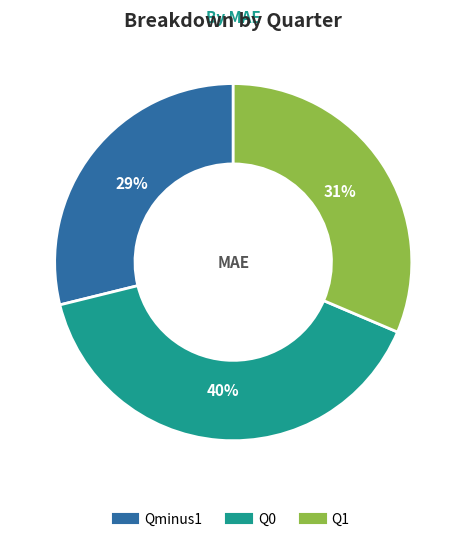

To the nearest percent, what is the difference between the largest and smallest slice percentages?

11%